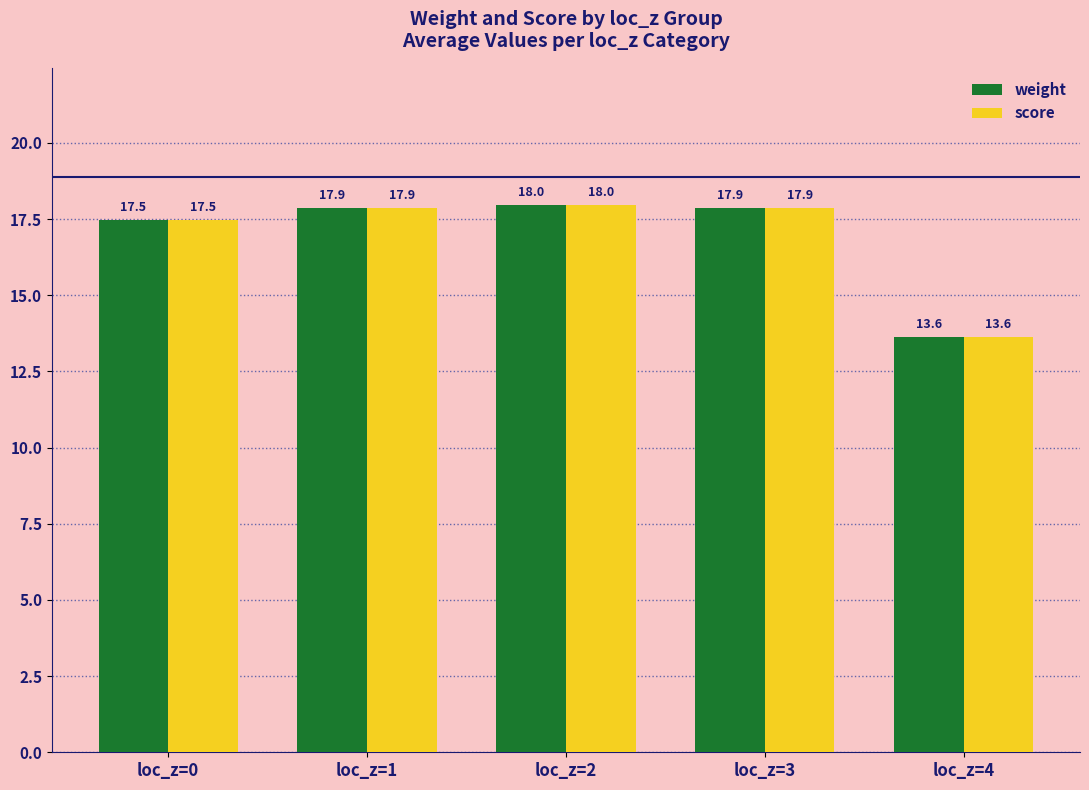

At which label is weight closest to 15?

loc_z=4